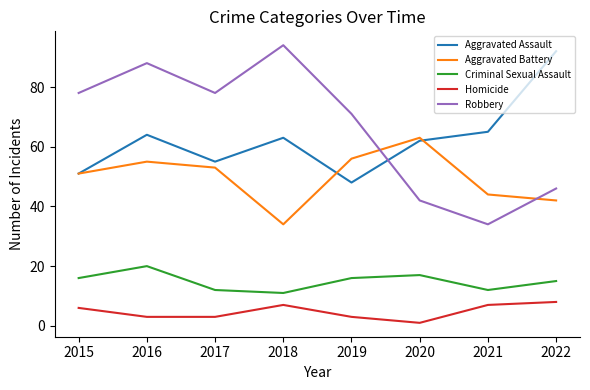

How many interior local peaks does the Homicide series have?

1